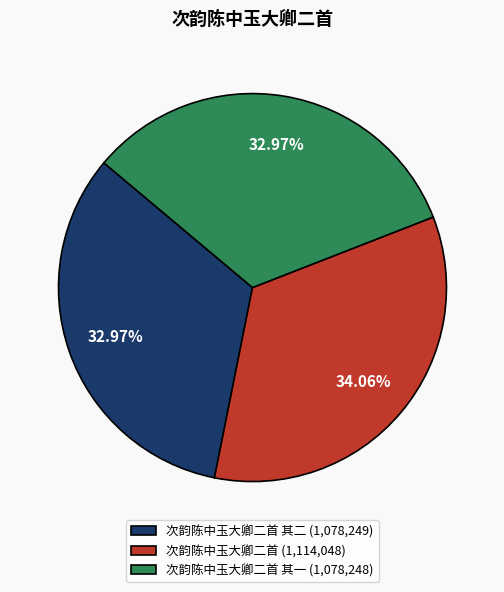

Does 次韵陈中玉大卿二首 其二 (1,078,249) account for over 50% of the chart?

No